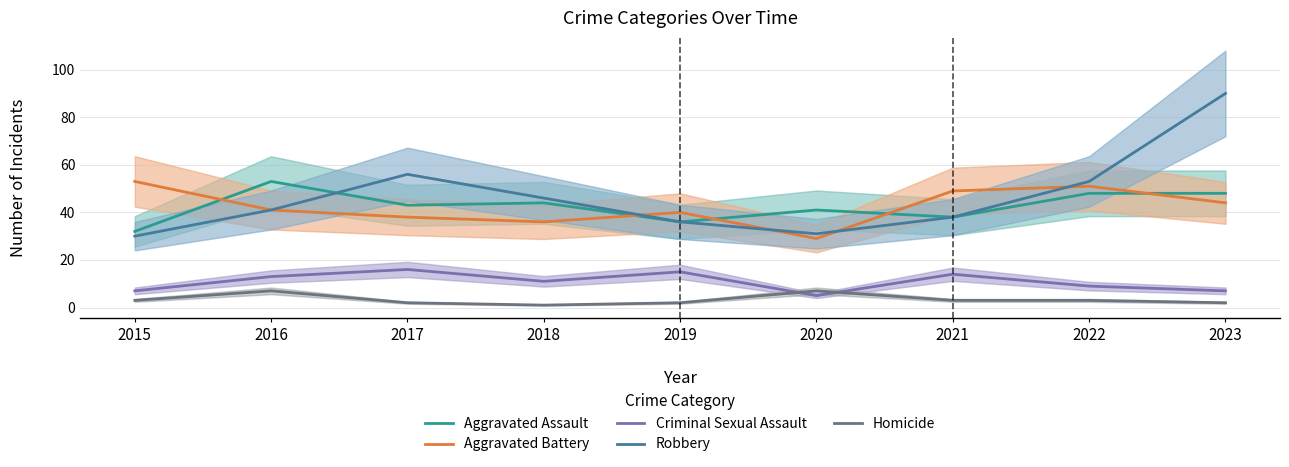

Which category has the lowest value in the Criminal Sexual Assault series?

2020